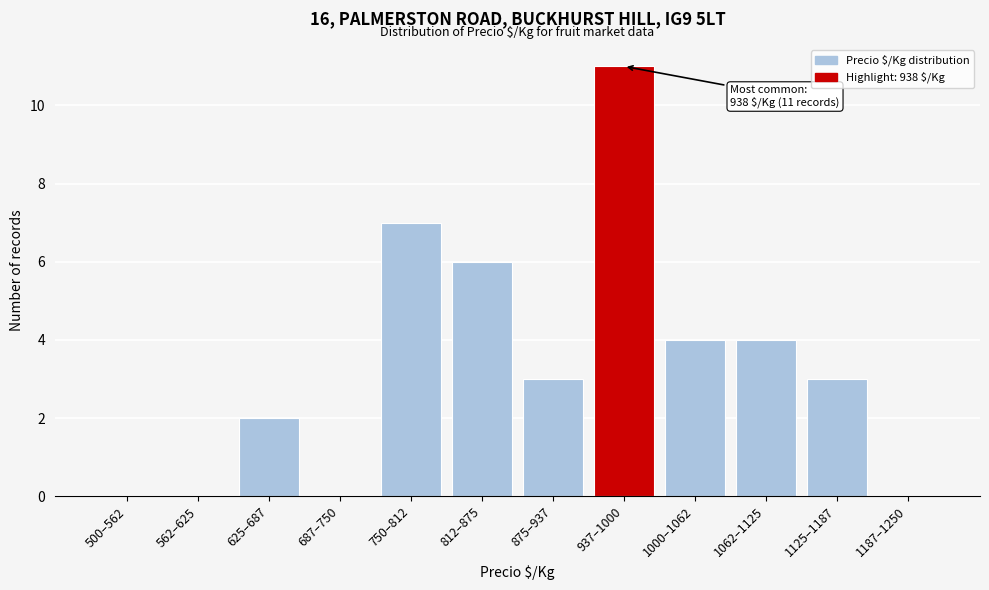

Reading left to right, what are all the values shown in this chart?

500–562=0	562–625=0	625–687=2	687–750=0	750–812=7	812–875=6	875–937=3	937–1000=11	1000–1062=4	1062–1125=4	1125–1187=3	1187–1250=0